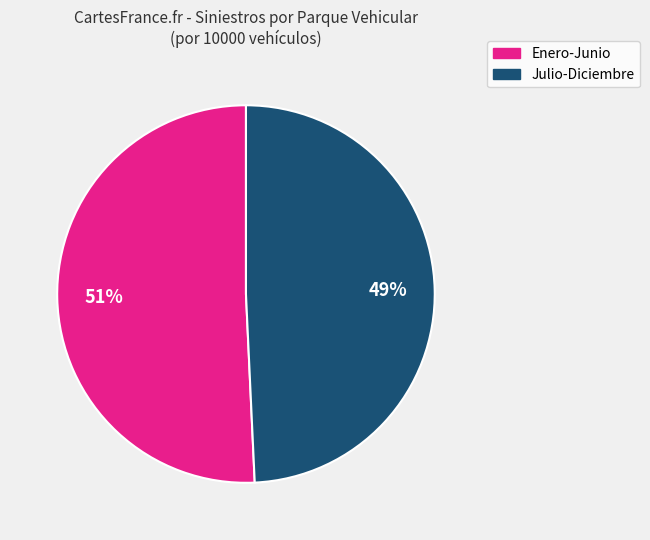

To the nearest percent, what is the average slice percentage?

50%